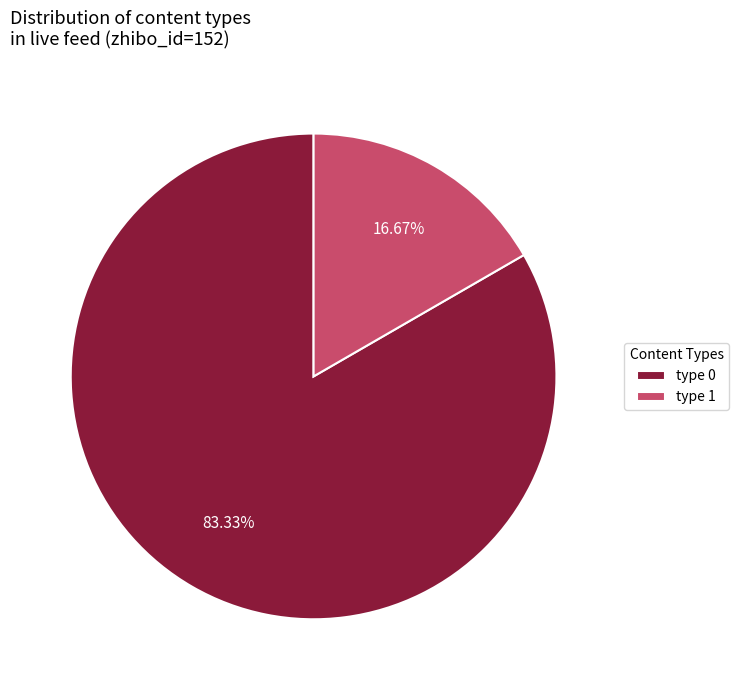

Do type 0 and type 1 together represent more than half of the pie?

Yes